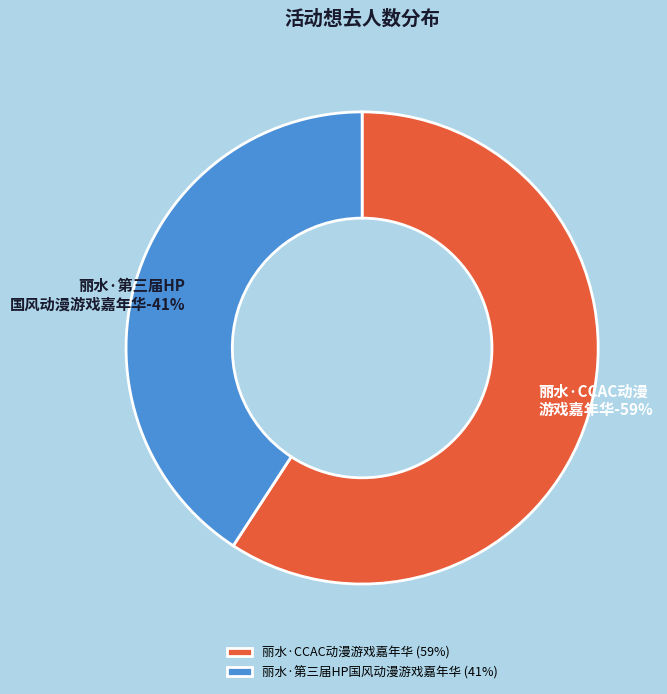

To the nearest percent, what portion does 丽水·CCAC动漫游戏嘉年华 represent?

59%